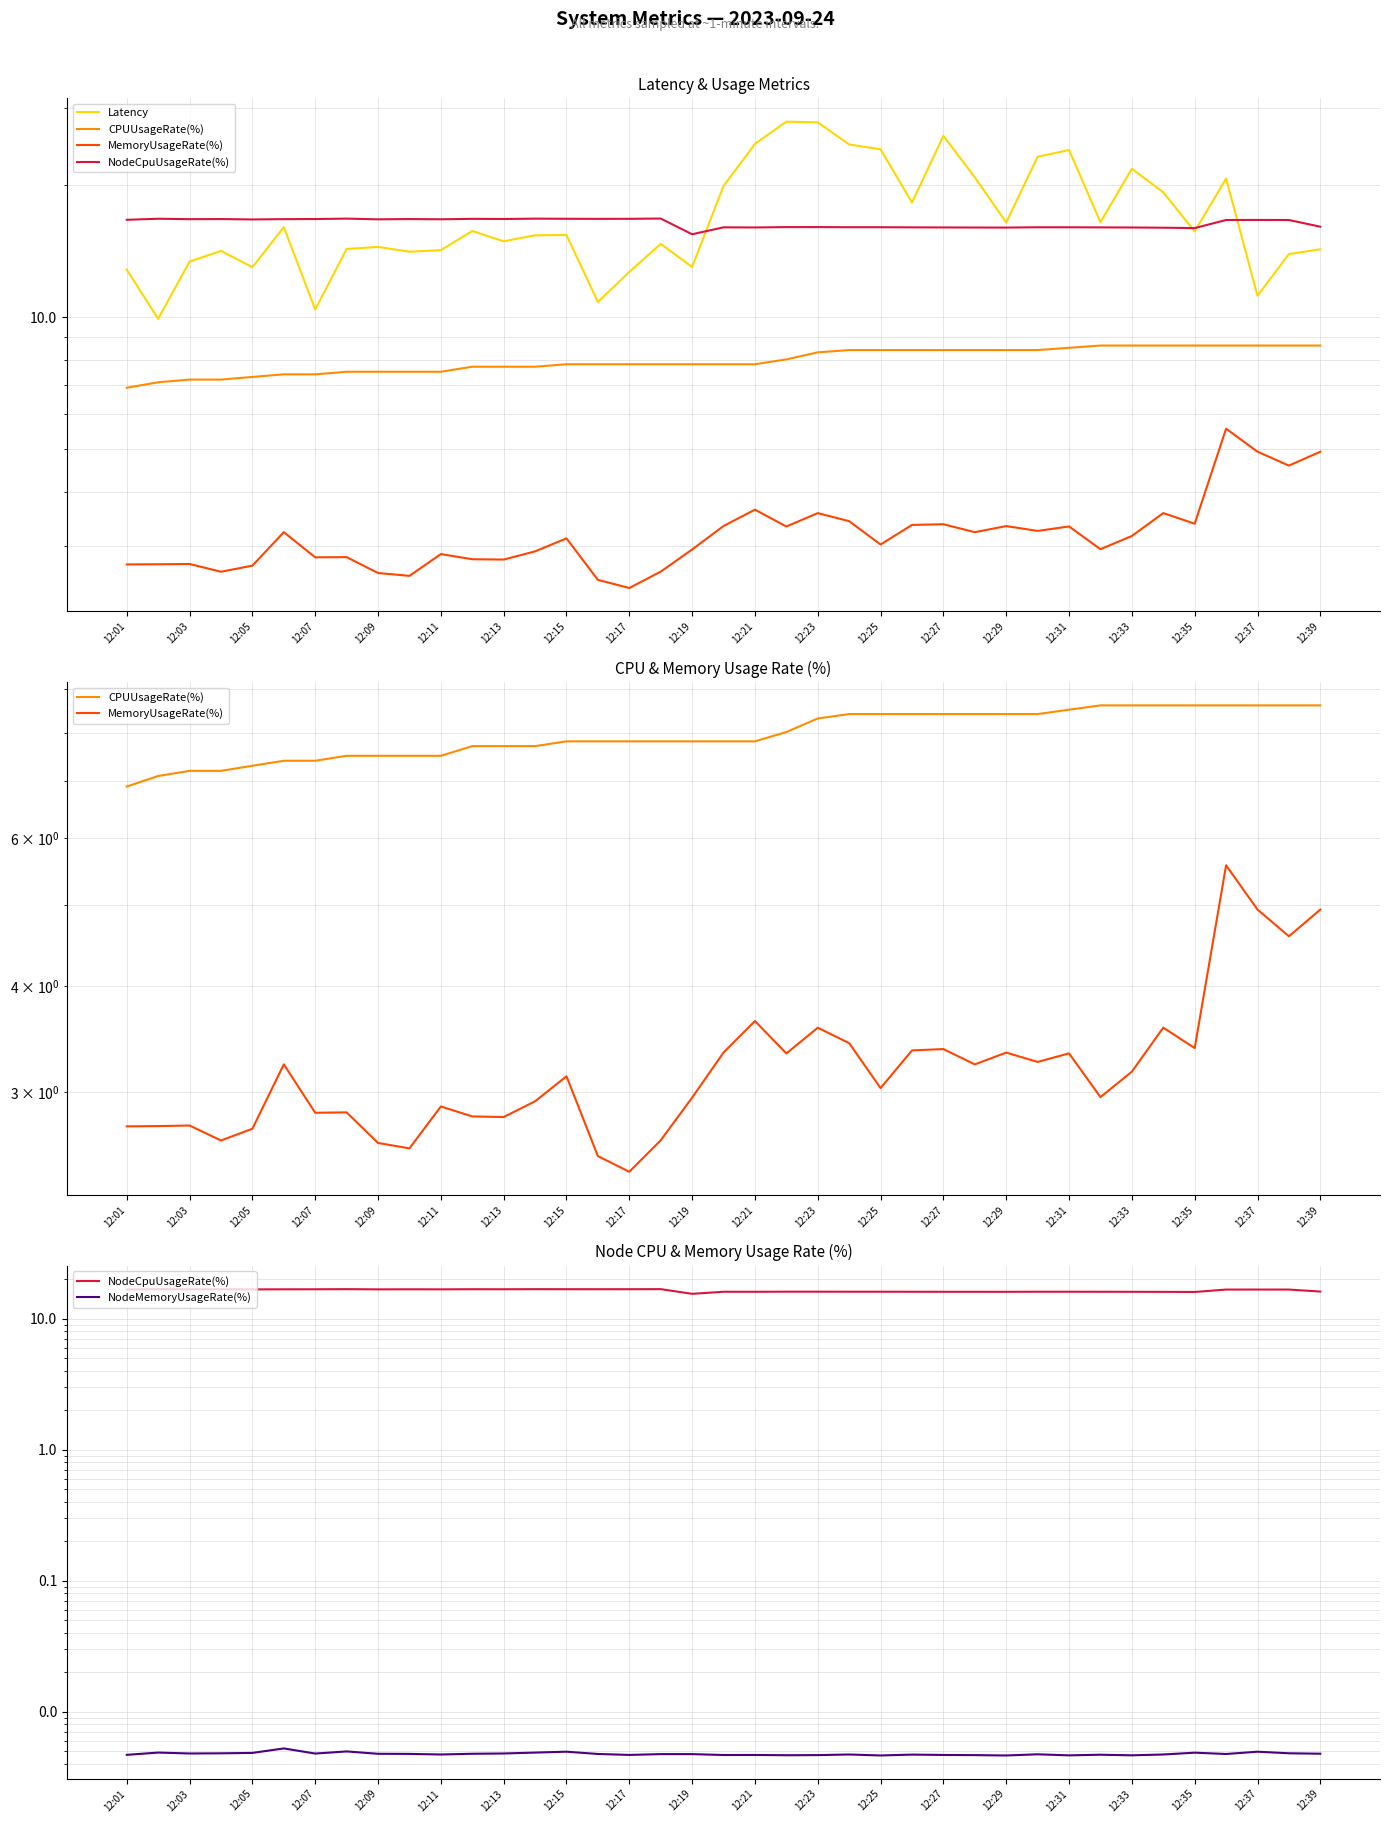

How many series are shown in this chart?

5